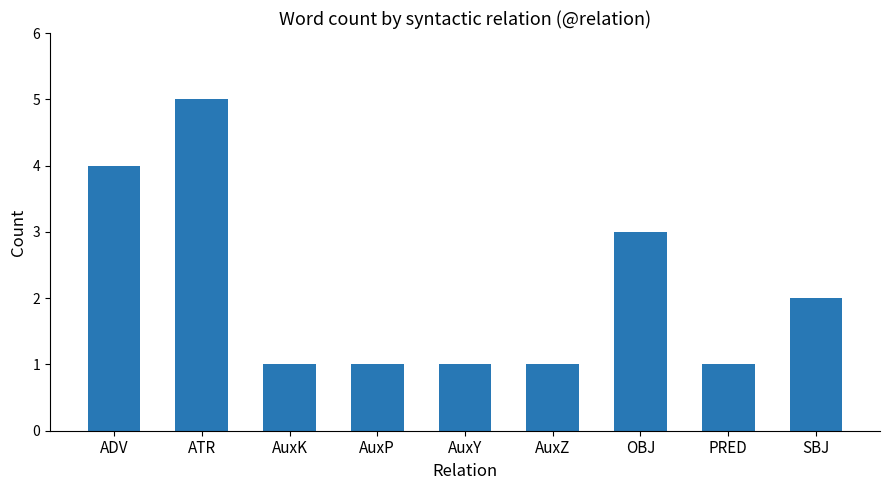

Which label corresponds to the largest value in the chart?

ATR